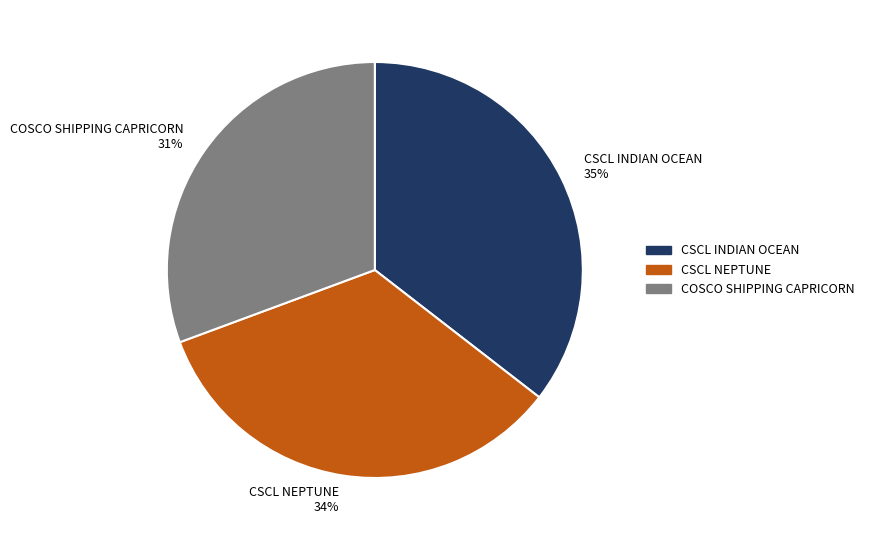

To the nearest percent, what is the combined percentage of CSCL INDIAN OCEAN and CSCL NEPTUNE?

69%